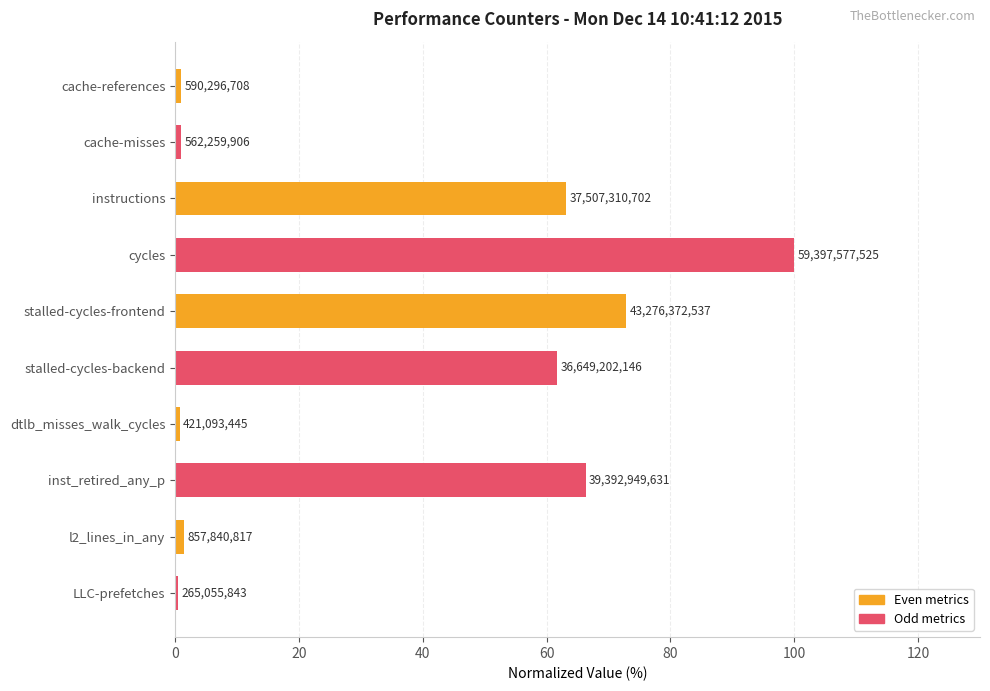

What are all the series names shown in the legend?

Even metrics, Odd metrics